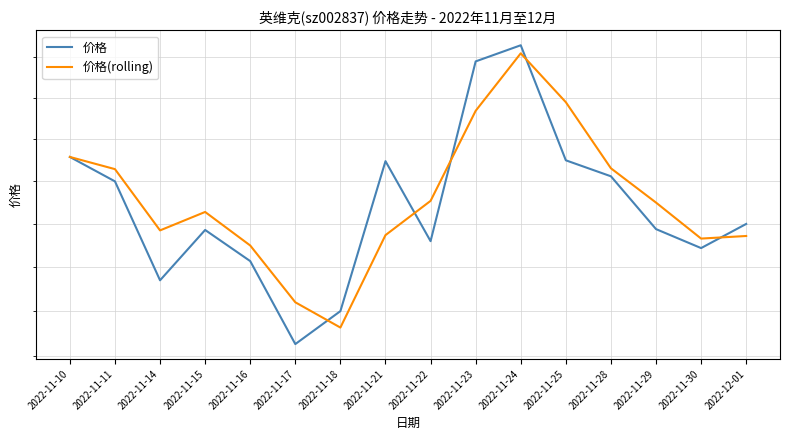

The 价格 series shows 32.3 at 2022-11-22. True or false?

True